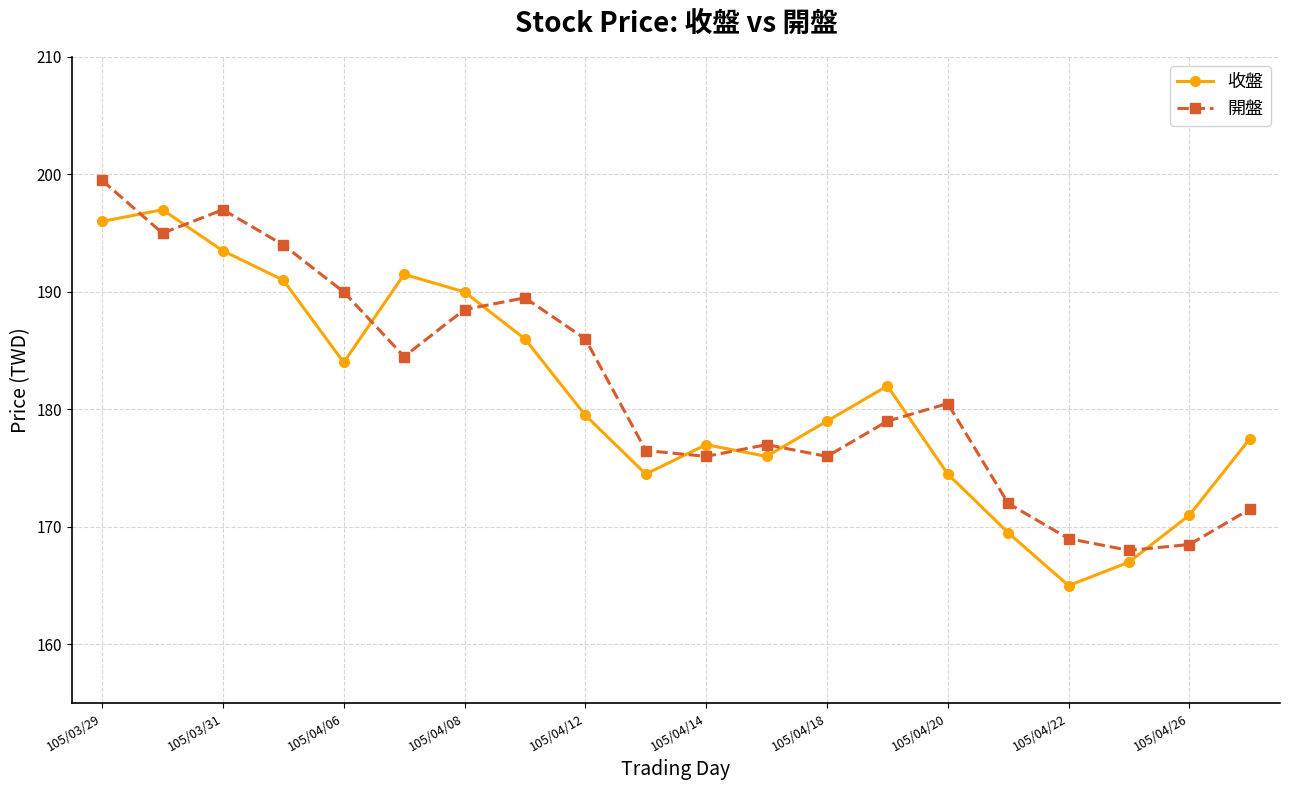

Rank the series by their maximum value, from lowest to highest.

收盤, 開盤